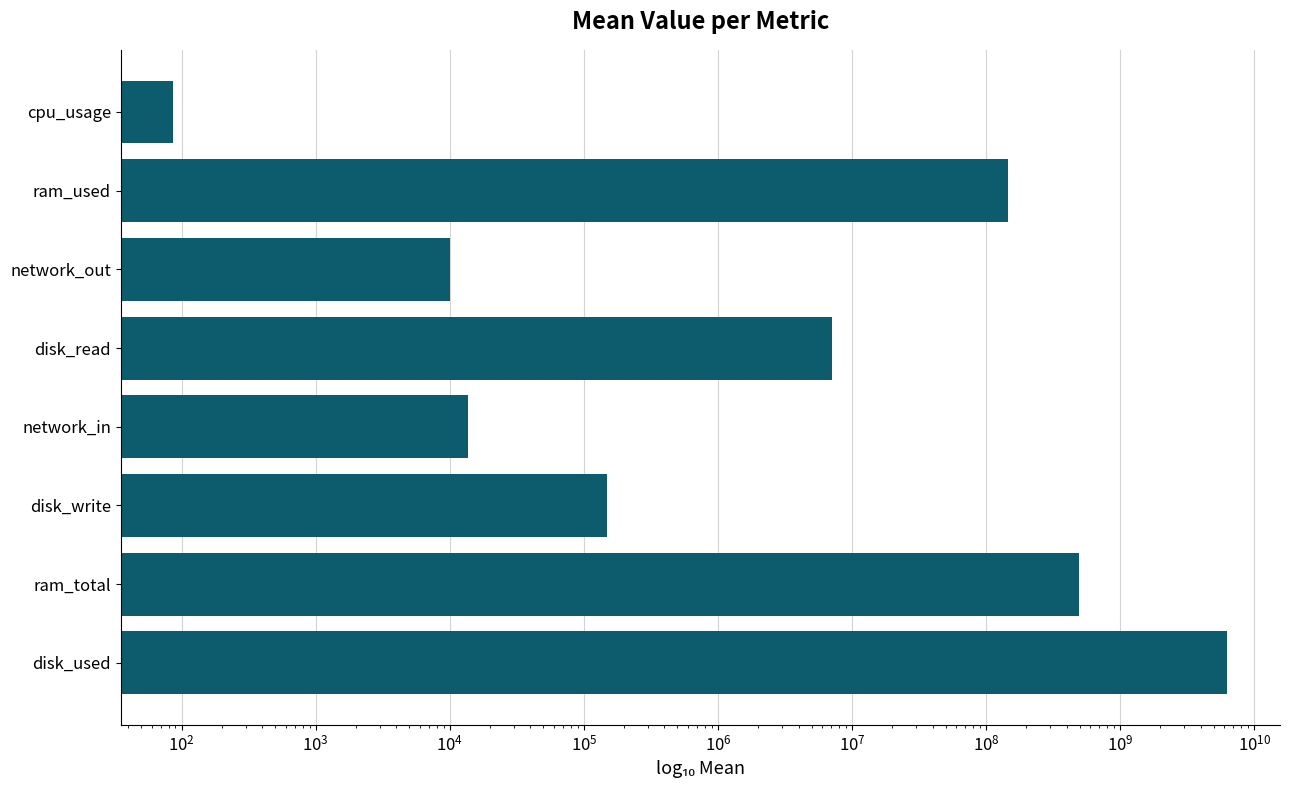

True or false: the data shows 86981.0 at disk_write.

False